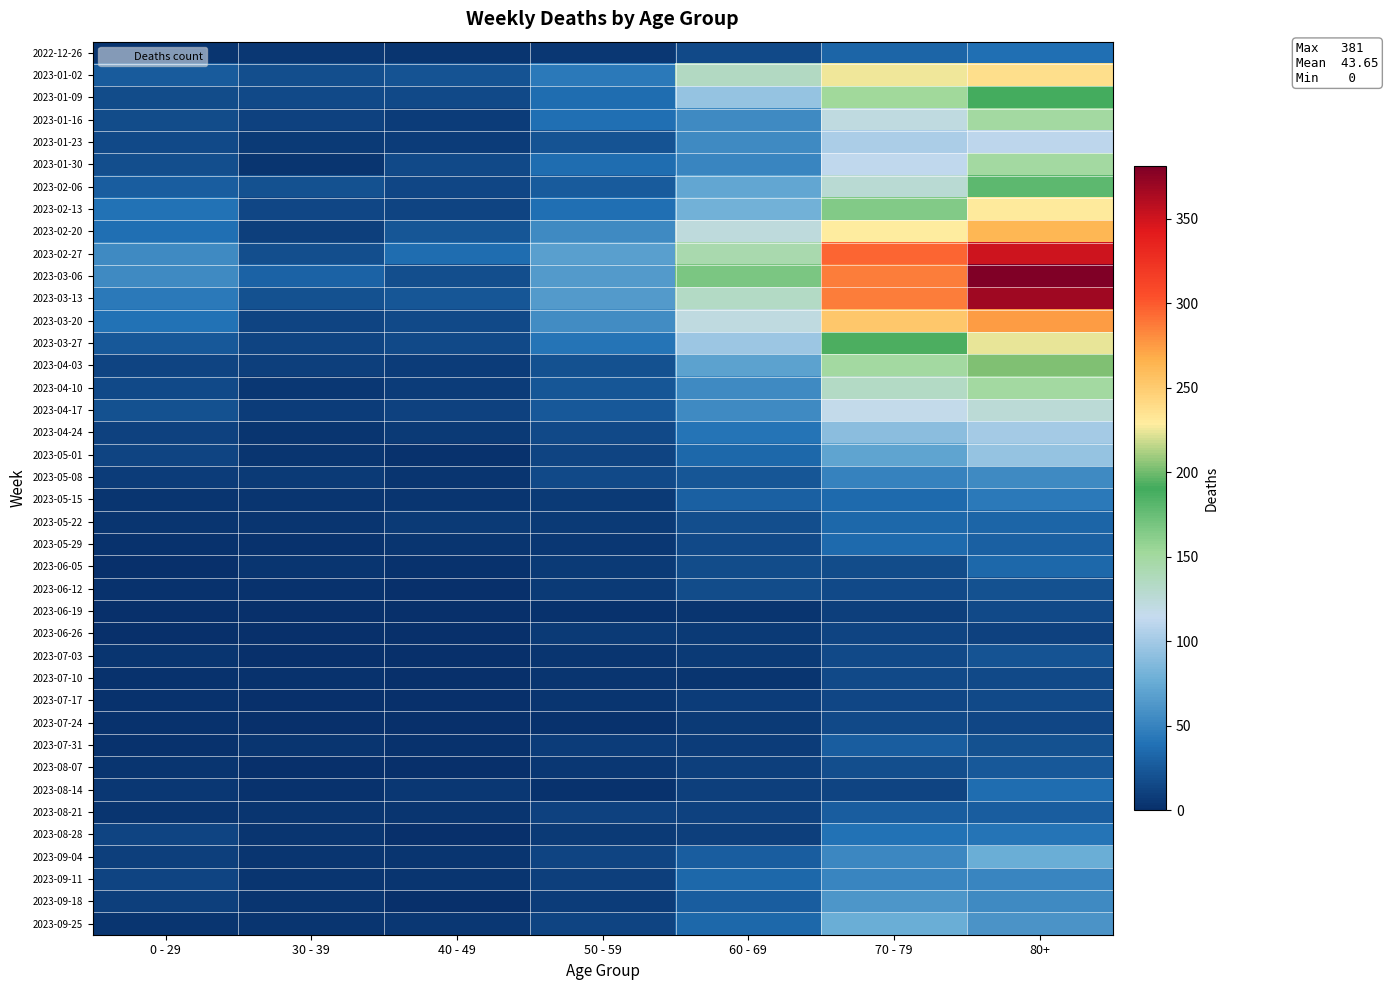

Between 70 - 79 and 0 - 29, which is larger?

70 - 79